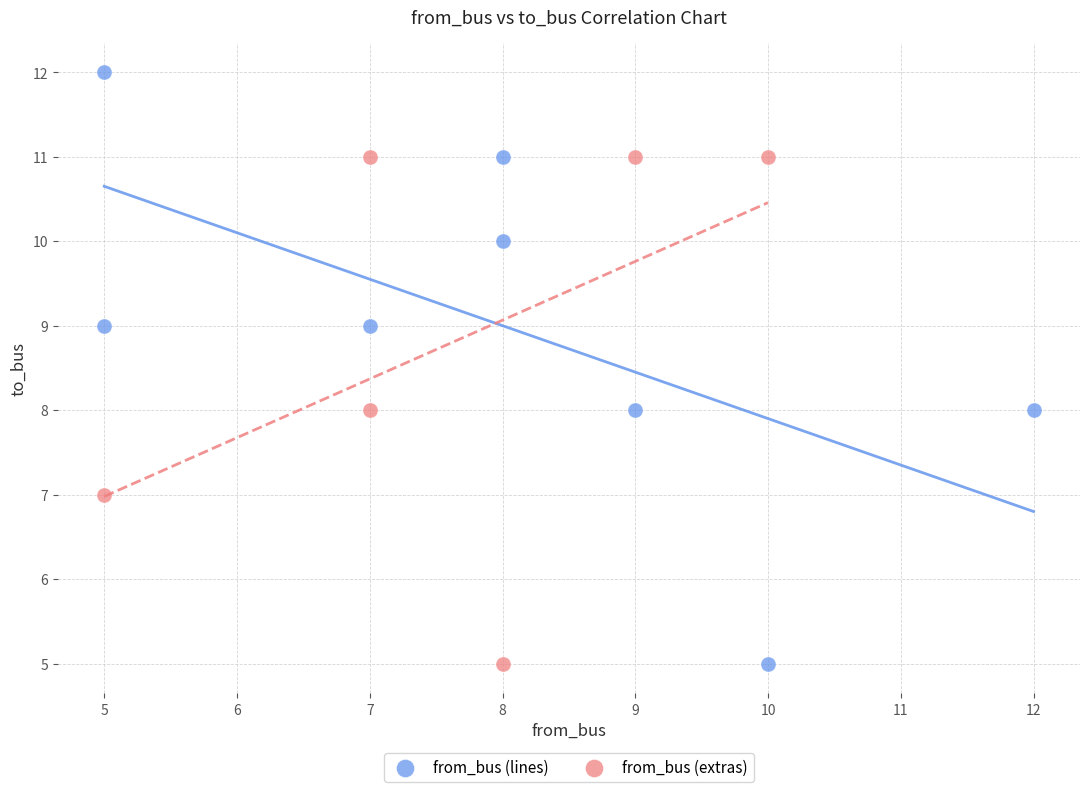

What are all the series names shown in the legend?

from_bus (lines), from_bus (extras)